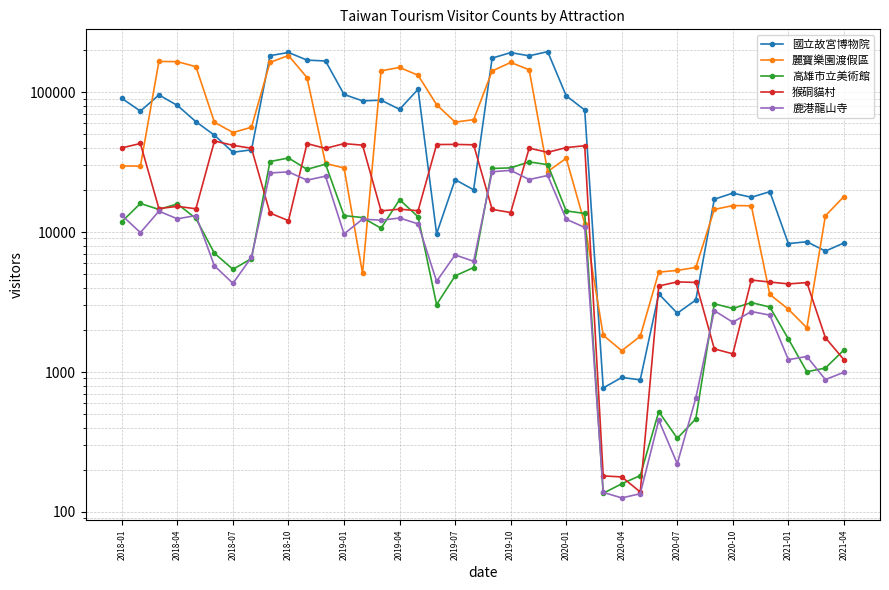

What is the value of the 麗寶樂園渡假區 point at the 1st from the left?

29732